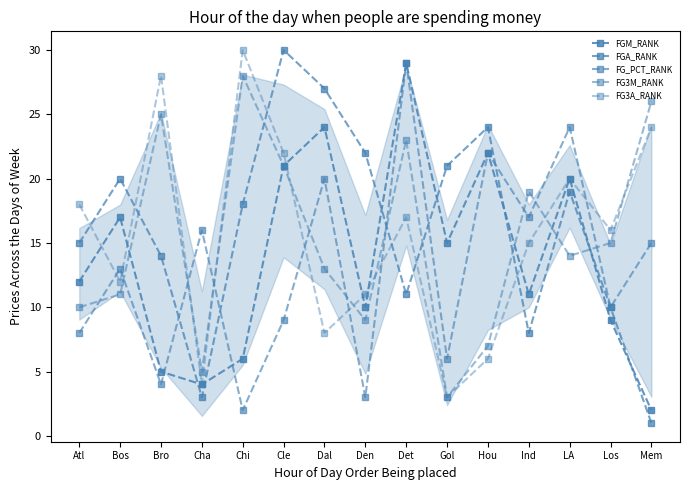

Reading left to right, list all the values displayed in this chart.

FGM_RANK: Atl=12	Bos=17	Bro=5	Cha=4	Chi=6	Cle=21	Dal=24	Den=10	Det=29	Gol=15	Hou=22	Ind=11	LA =20	Los=9	Mem=2
FGA_RANK: Atl=15	Bos=20	Bro=14	Cha=3	Chi=18	Cle=30	Dal=27	Den=22	Det=11	Gol=21	Hou=24	Ind=8	LA =19	Los=10	Mem=1
FG_PCT_RANK: Atl=8	Bos=13	Bro=4	Cha=16	Chi=2	Cle=9	Dal=20	Den=3	Det=29	Gol=6	Hou=22	Ind=17	LA =24	Los=10	Mem=15
FG3M_RANK: Atl=10	Bos=11	Bro=25	Cha=5	Chi=28	Cle=21	Dal=13	Den=9	Det=23	Gol=3	Hou=7	Ind=19	LA =14	Los=15	Mem=26
FG3A_RANK: Atl=18	Bos=12	Bro=28	Cha=4	Chi=30	Cle=22	Dal=8	Den=11	Det=17	Gol=3	Hou=6	Ind=15	LA =20	Los=16	Mem=24